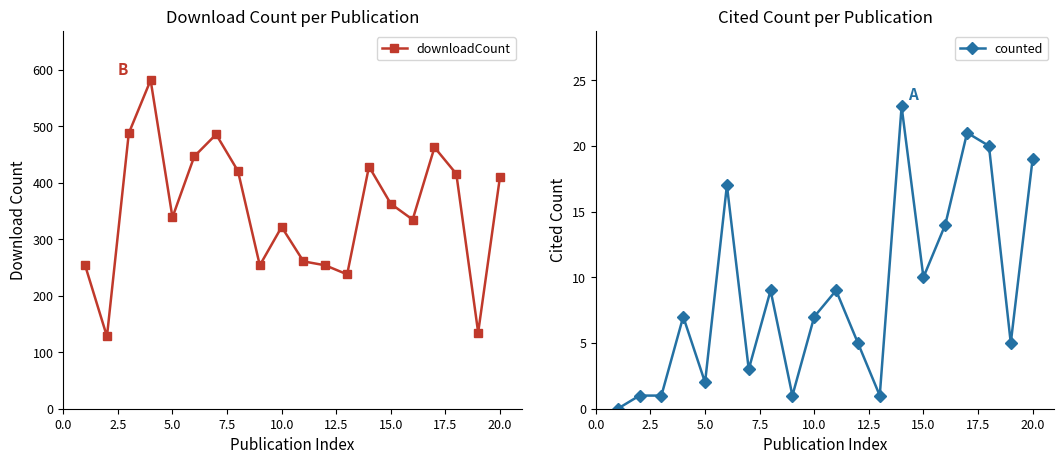

True or false: downloadCount has more than 0 points higher than both neighbors.

True